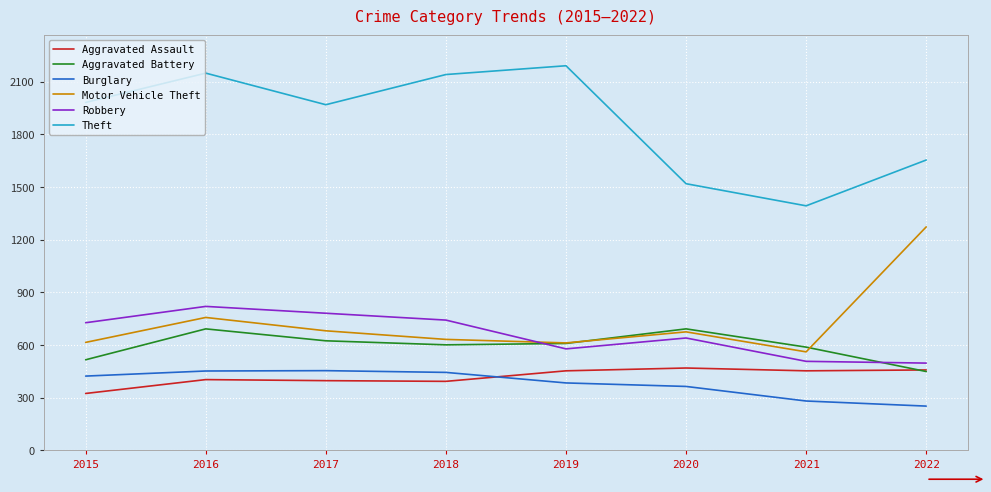

Between 2015 and 2016, which series saw the biggest shift?

Aggravated Battery